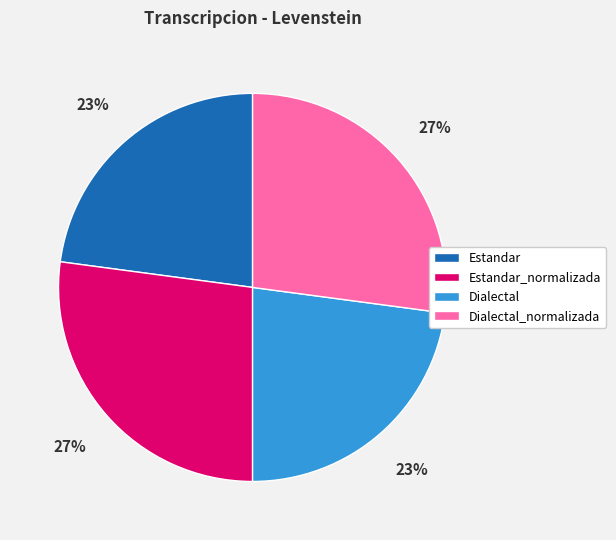

How many slices are in this pie chart?

4